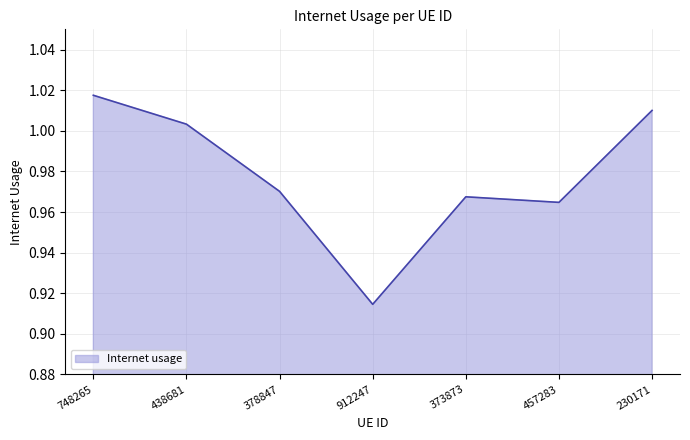

The chart shows a value of 1.6 at 438681. True or false?

False